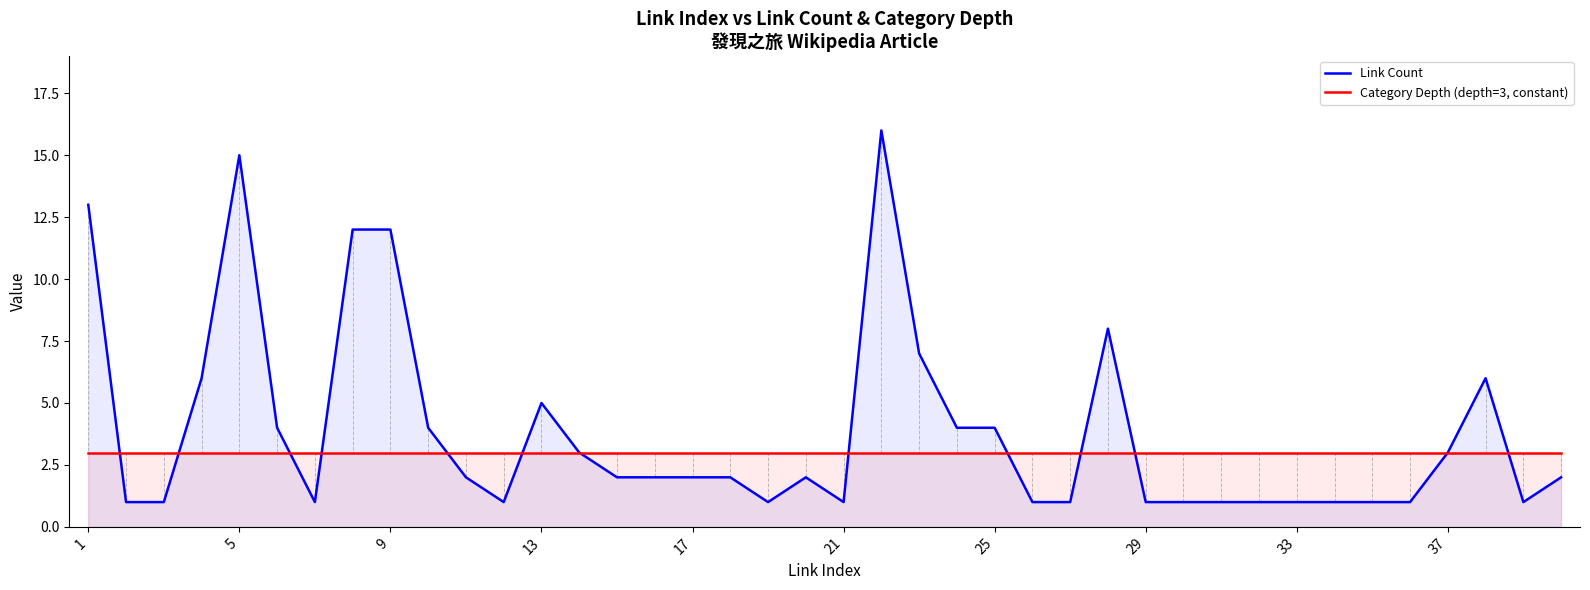

Which series has the largest total across all categories?

Link Count